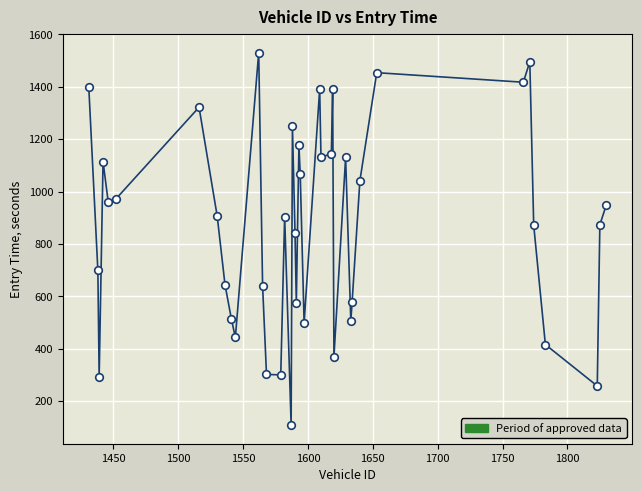

What is the difference between the maximum and minimum values?

1422.1